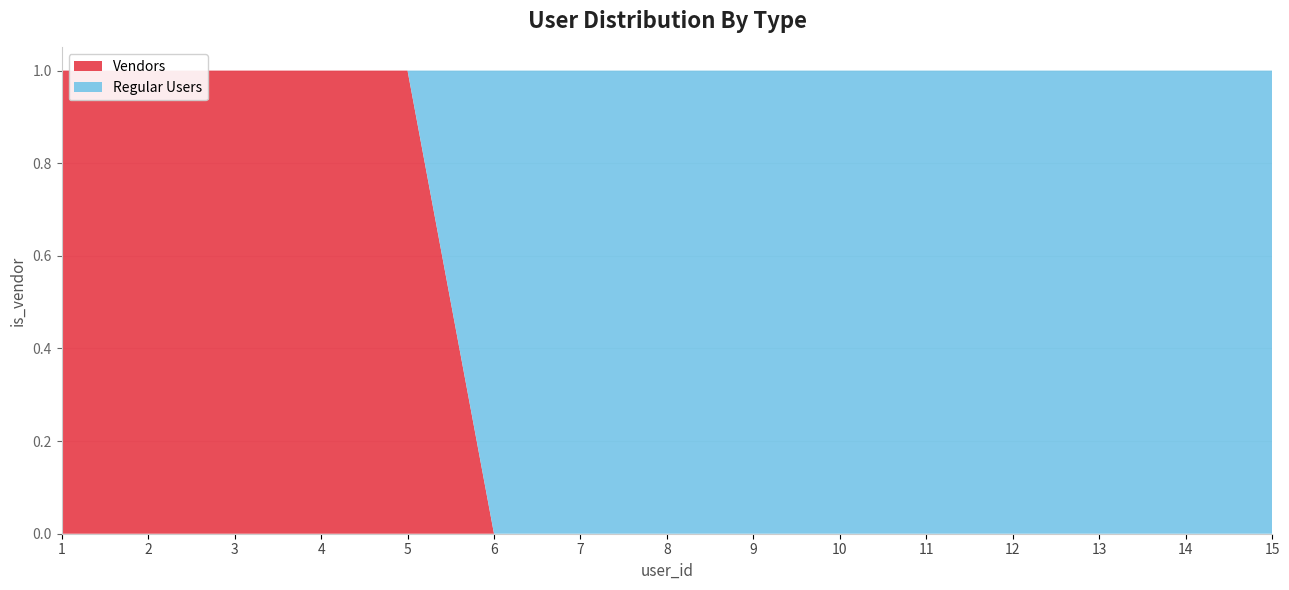

Reading left to right, extract all data points from this chart.

Vendors: 1=1	2=1	3=1	4=1	5=1	6=0	7=0	8=0	9=0	10=0	11=0	12=0	13=0	14=0	15=0
Regular Users: 1=0	2=0	3=0	4=0	5=0	6=1	7=1	8=1	9=1	10=1	11=1	12=1	13=1	14=1	15=1